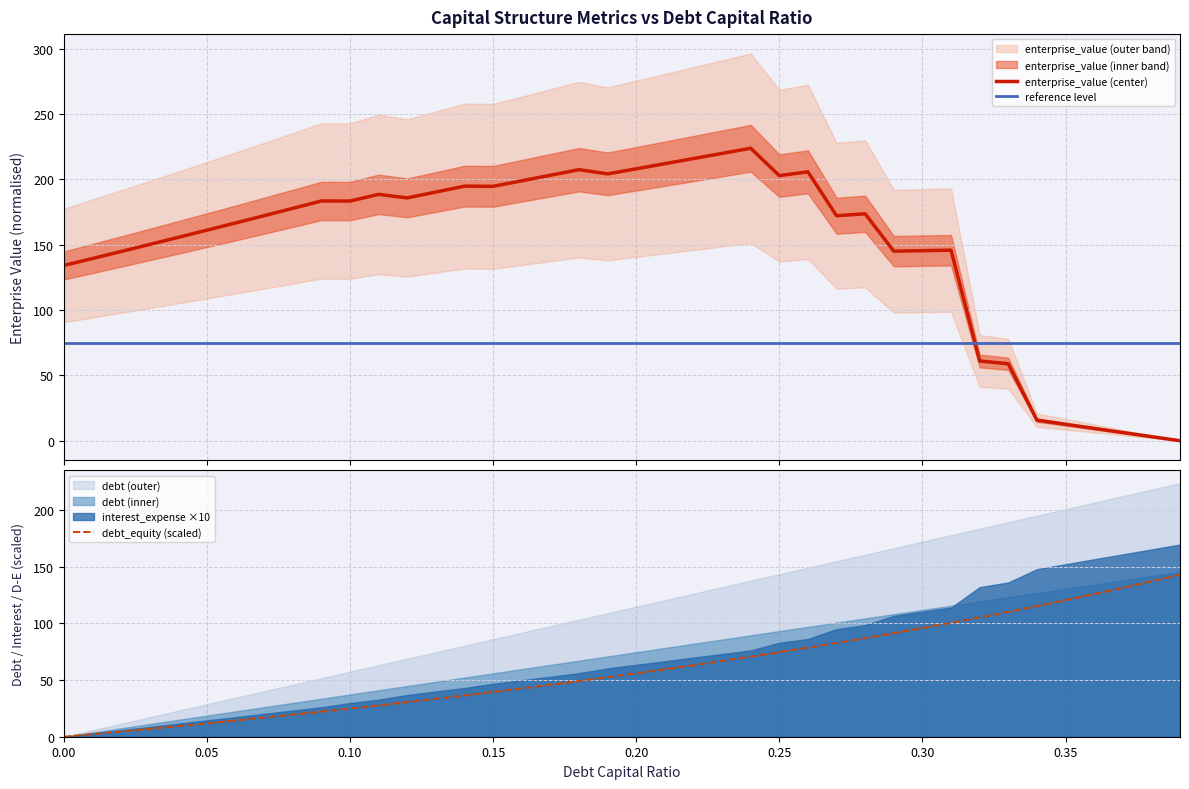

What is the value of the debt_equity (scaled) point at the 20th from the left?

52.5